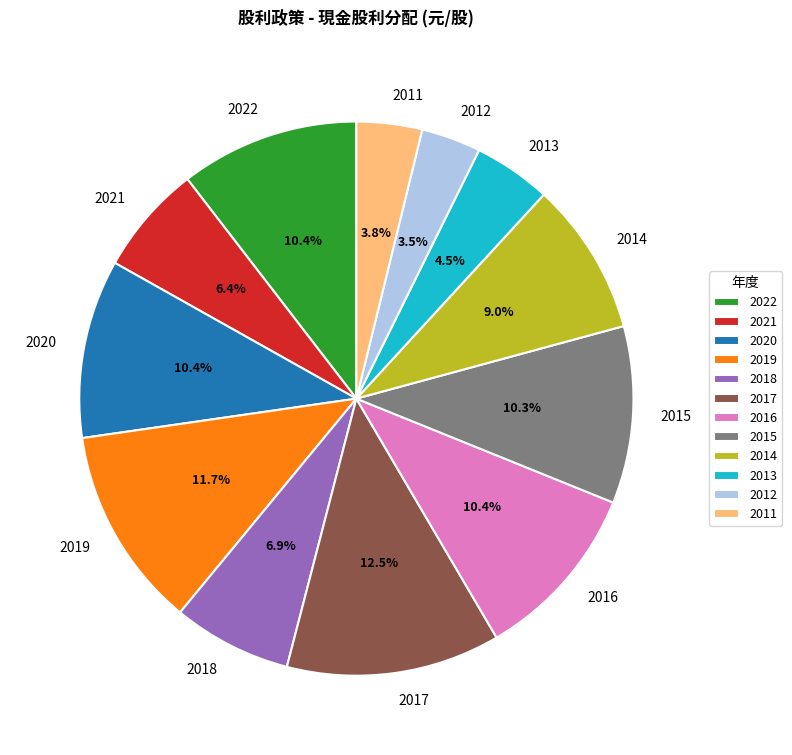

Is it true that 2014 is 9% of the pie?

True